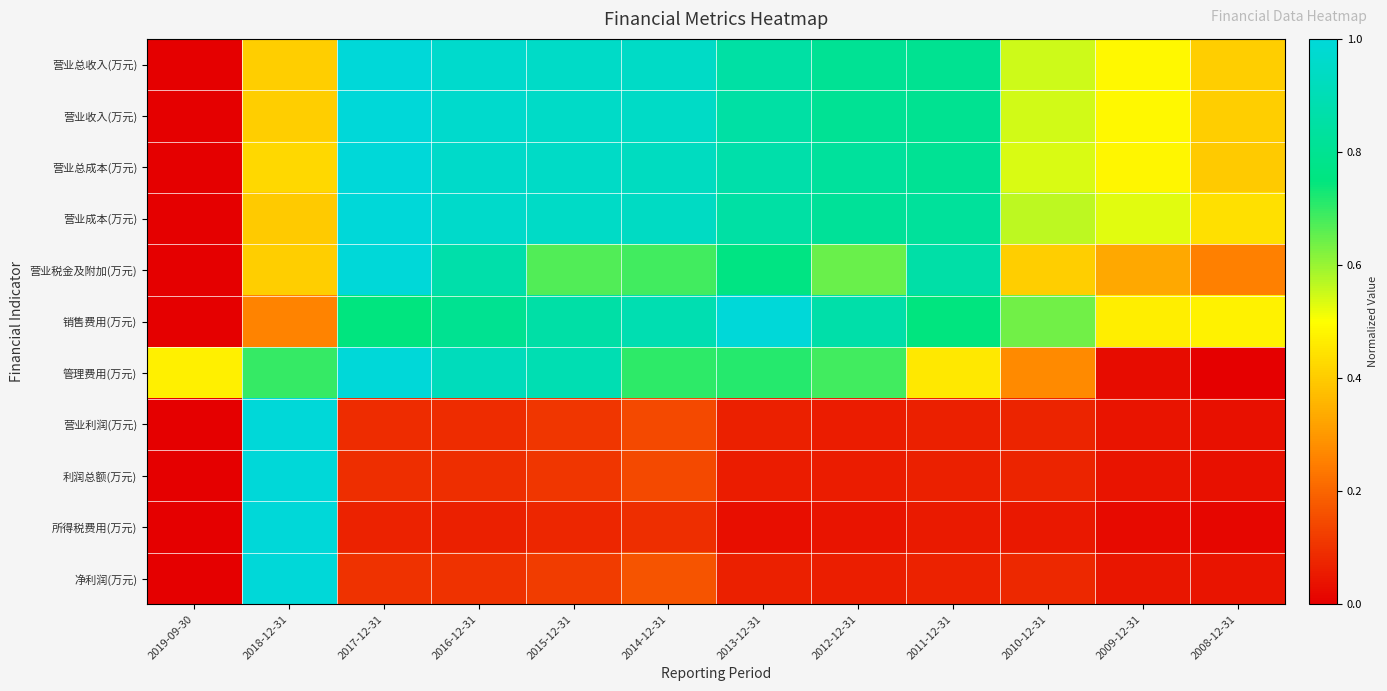

Reading right to left, transcribe all the data shown in this chart.

营业总收入(万元): 2008-12-31=0.4	2009-12-31=0.5	2010-12-31=0.5	2011-12-31=0.8	2012-12-31=0.8	2013-12-31=0.9	2014-12-31=0.9	2015-12-31=1.0	2016-12-31=1.0	2017-12-31=1.0	2018-12-31=0.4	2019-09-30=0.0
营业收入(万元): 2008-12-31=0.4	2009-12-31=0.5	2010-12-31=0.5	2011-12-31=0.8	2012-12-31=0.8	2013-12-31=0.9	2014-12-31=0.9	2015-12-31=1.0	2016-12-31=1.0	2017-12-31=1.0	2018-12-31=0.4	2019-09-30=0.0
营业总成本(万元): 2008-12-31=0.4	2009-12-31=0.5	2010-12-31=0.5	2011-12-31=0.8	2012-12-31=0.8	2013-12-31=0.9	2014-12-31=0.9	2015-12-31=0.9	2016-12-31=1.0	2017-12-31=1.0	2018-12-31=0.4	2019-09-30=0.0
营业成本(万元): 2008-12-31=0.4	2009-12-31=0.5	2010-12-31=0.6	2011-12-31=0.8	2012-12-31=0.8	2013-12-31=0.9	2014-12-31=0.9	2015-12-31=0.9	2016-12-31=1.0	2017-12-31=1.0	2018-12-31=0.4	2019-09-30=0.0
营业税金及附加(万元): 2008-12-31=0.3	2009-12-31=0.3	2010-12-31=0.4	2011-12-31=0.9	2012-12-31=0.6	2013-12-31=0.8	2014-12-31=0.7	2015-12-31=0.7	2016-12-31=0.9	2017-12-31=1.0	2018-12-31=0.4	2019-09-30=0.0
销售费用(万元): 2008-12-31=0.5	2009-12-31=0.5	2010-12-31=0.6	2011-12-31=0.7	2012-12-31=0.9	2013-12-31=1.0	2014-12-31=0.9	2015-12-31=0.9	2016-12-31=0.8	2017-12-31=0.7	2018-12-31=0.3	2019-09-30=0.0
管理费用(万元): 2008-12-31=0.0	2009-12-31=0.0	2010-12-31=0.3	2011-12-31=0.5	2012-12-31=0.7	2013-12-31=0.7	2014-12-31=0.7	2015-12-31=0.9	2016-12-31=0.9	2017-12-31=1.0	2018-12-31=0.7	2019-09-30=0.5
营业利润(万元): 2008-12-31=0.0	2009-12-31=0.0	2010-12-31=0.1	2011-12-31=0.1	2012-12-31=0.1	2013-12-31=0.1	2014-12-31=0.1	2015-12-31=0.1	2016-12-31=0.1	2017-12-31=0.1	2018-12-31=1.0	2019-09-30=0.0
利润总额(万元): 2008-12-31=0.0	2009-12-31=0.0	2010-12-31=0.1	2011-12-31=0.1	2012-12-31=0.1	2013-12-31=0.1	2014-12-31=0.1	2015-12-31=0.1	2016-12-31=0.1	2017-12-31=0.1	2018-12-31=1.0	2019-09-30=0.0
所得税费用(万元): 2008-12-31=0.0	2009-12-31=0.0	2010-12-31=0.0	2011-12-31=0.1	2012-12-31=0.0	2013-12-31=0.0	2014-12-31=0.1	2015-12-31=0.1	2016-12-31=0.1	2017-12-31=0.1	2018-12-31=1.0	2019-09-30=0.0
净利润(万元): 2008-12-31=0.0	2009-12-31=0.0	2010-12-31=0.1	2011-12-31=0.1	2012-12-31=0.1	2013-12-31=0.1	2014-12-31=0.2	2015-12-31=0.1	2016-12-31=0.1	2017-12-31=0.1	2018-12-31=1.0	2019-09-30=0.0